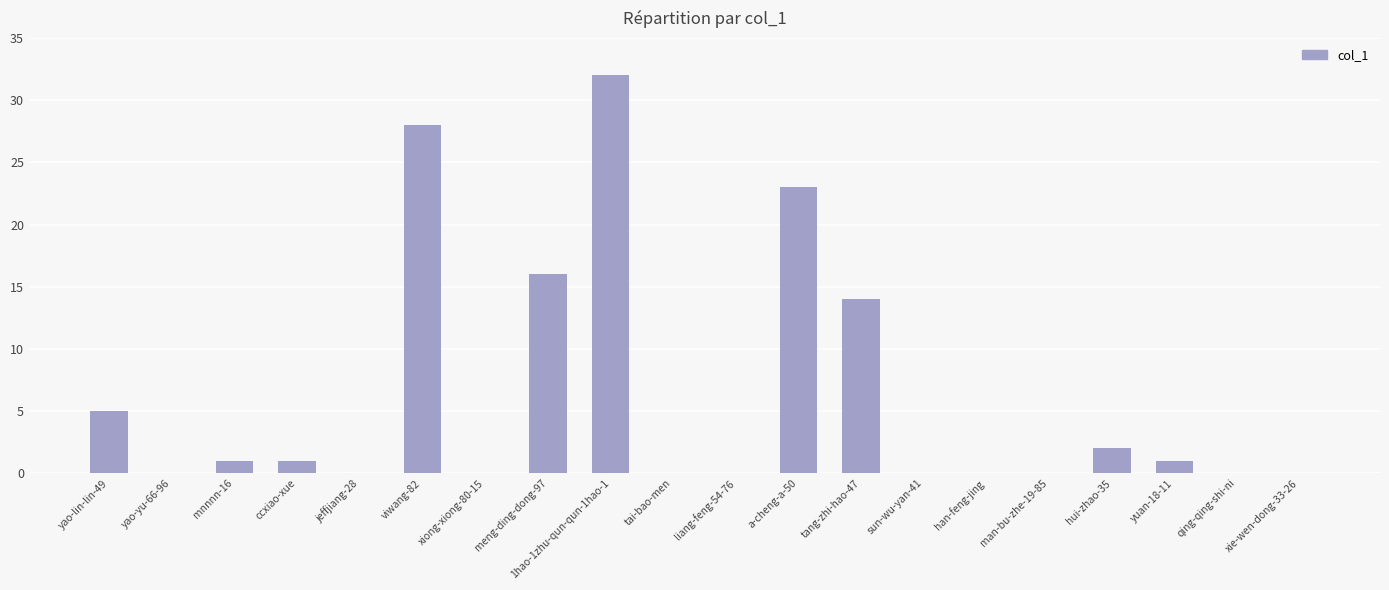

Reading left to right, list all the values displayed in this chart.

yao-lin-lin-49=5	yao-yu-66-96=0	mnnnn-16=1	ccxiao-xue=1	jeffjiang-28=0	viwang-82=28	xiong-xiong-80-15=0	meng-ding-dong-97=16	1hao-1zhu-qun-qun-1hao-1=32	tai-bao-men=0	liang-feng-54-76=0	a-cheng-a-50=23	tang-zhi-hao-47=14	sun-wu-yan-41=0	han-feng-jing=0	man-bu-zhe-19-85=0	hui-zhao-35=2	yuan-18-11=1	qing-qing-shi-ni=0	xie-wen-dong-33-26=0